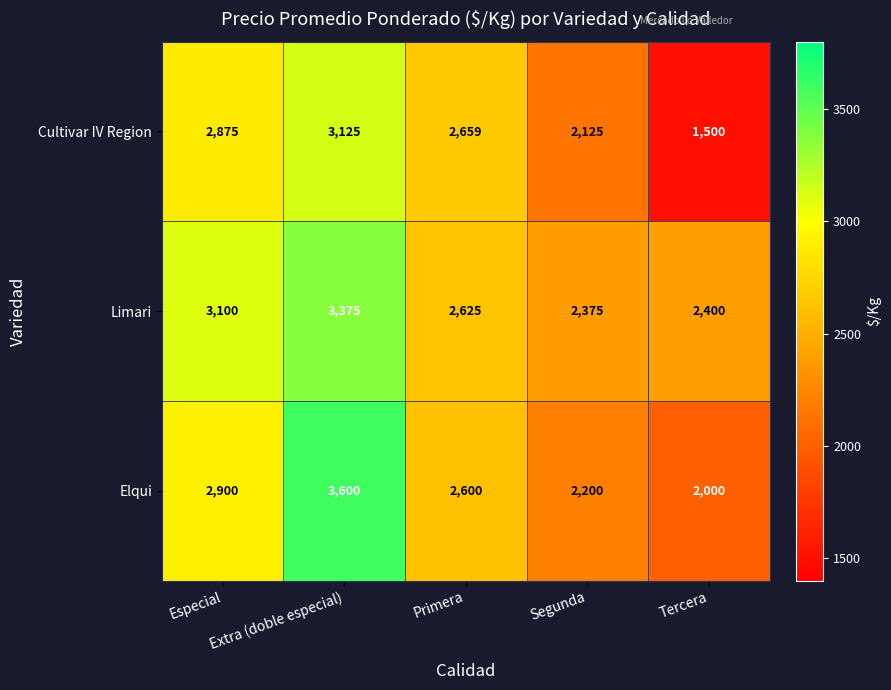

Count the number of data series in this chart.

3